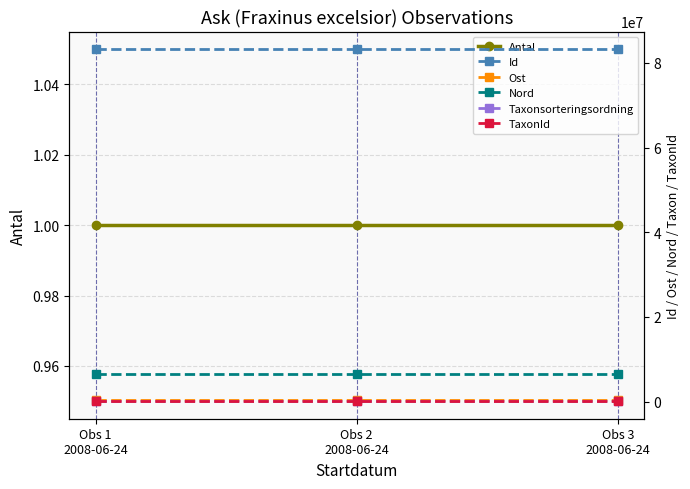

Reading left to right, transcribe all the data shown in this chart.

Antal: 1.0	1.0	1.0
Id: 83258849.0	83258851.0	83258850.0
Ost: 485531.3	485533.4	485528.6
Nord: 6439198.7	6439189.7	6439190.8
Taxonsorteringsordning: 103812.0	103812.0	103812.0
TaxonId: 220785.0	220785.0	220785.0